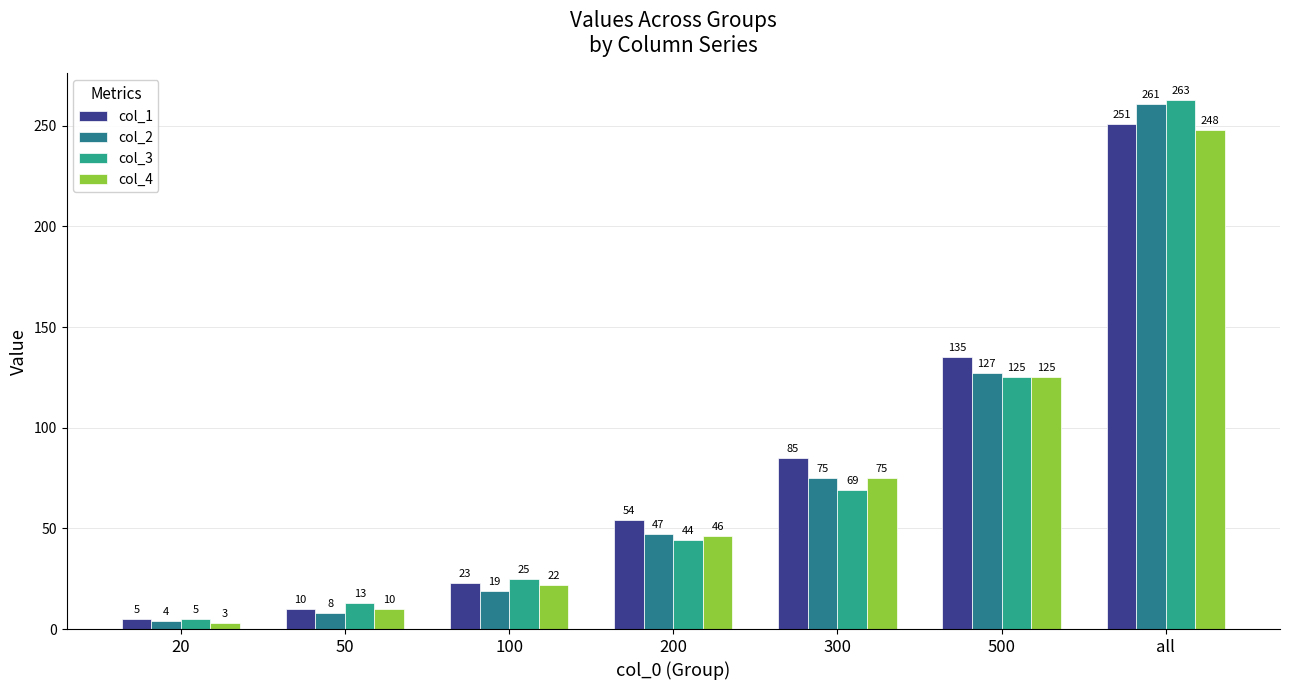

List the series in order of their peak value, lowest first.

col_4, col_1, col_2, col_3